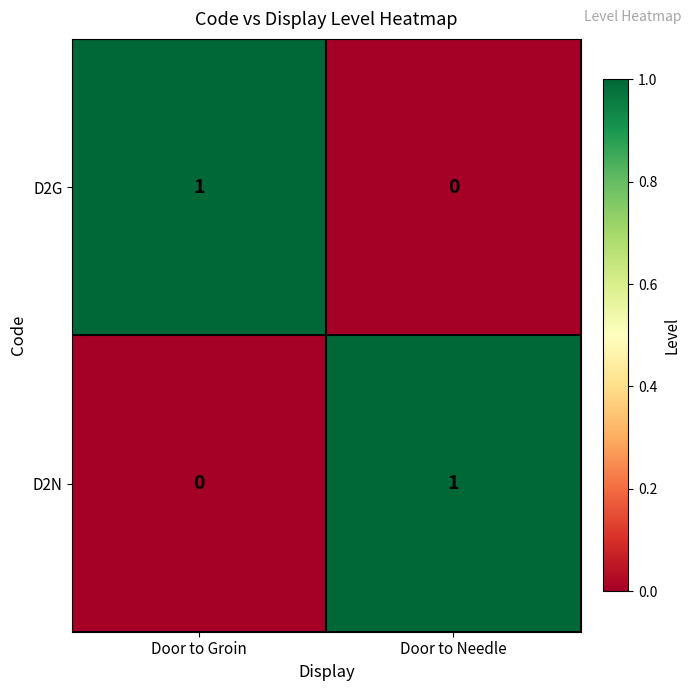

Rank the series at Door to Needle from lowest to highest value.

D2G, D2N